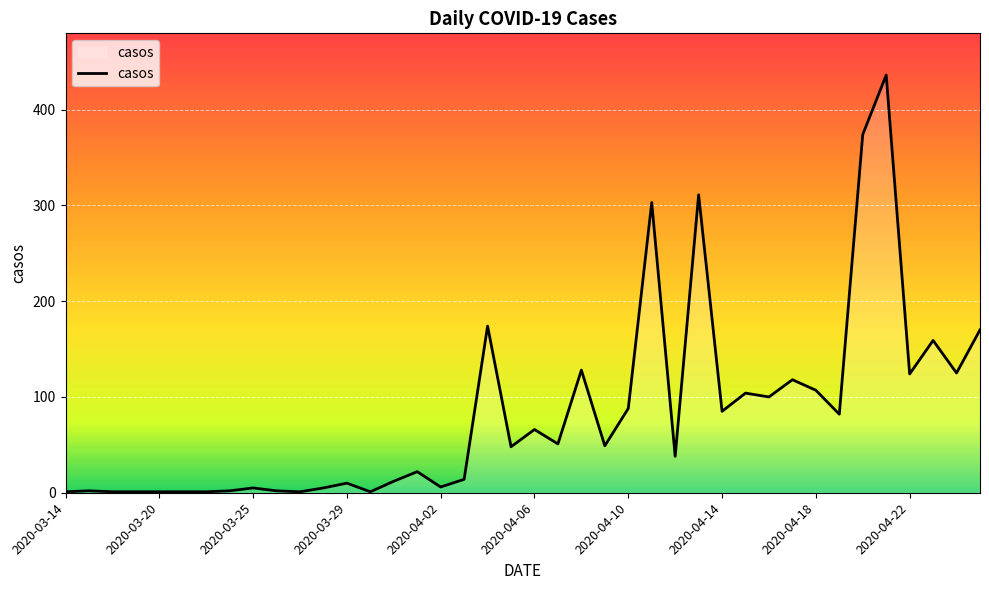

What is the minimum value shown in the chart?

1